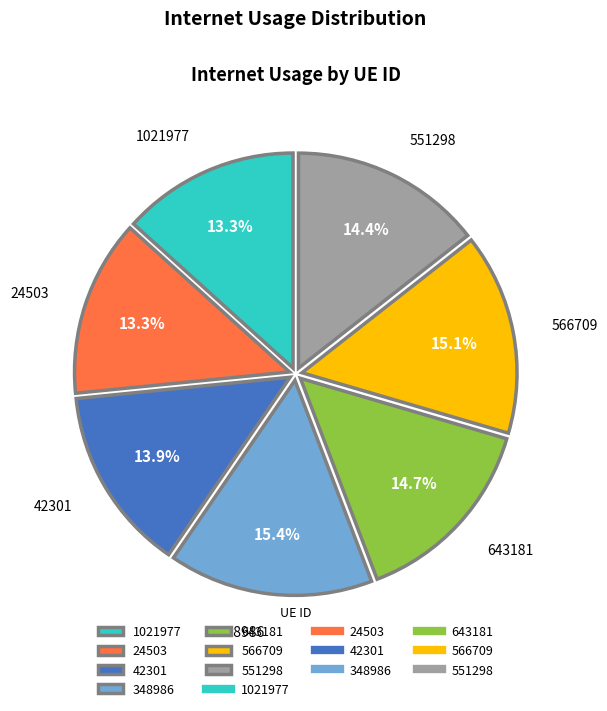

How many slices are in this pie chart?

7